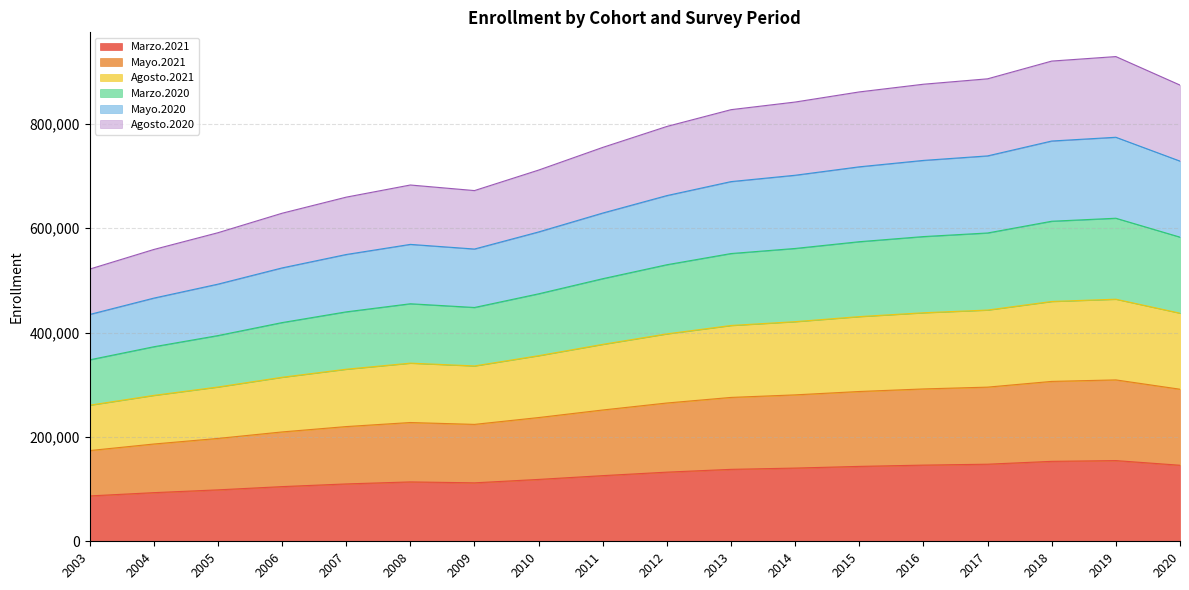

Rank the categories by Marzo.2021 value from highest to lowest.

2019, 2018, 2017, 2016, 2020, 2015, 2014, 2013, 2012, 2011, 2010, 2008, 2009, 2007, 2006, 2005, 2004, 2003